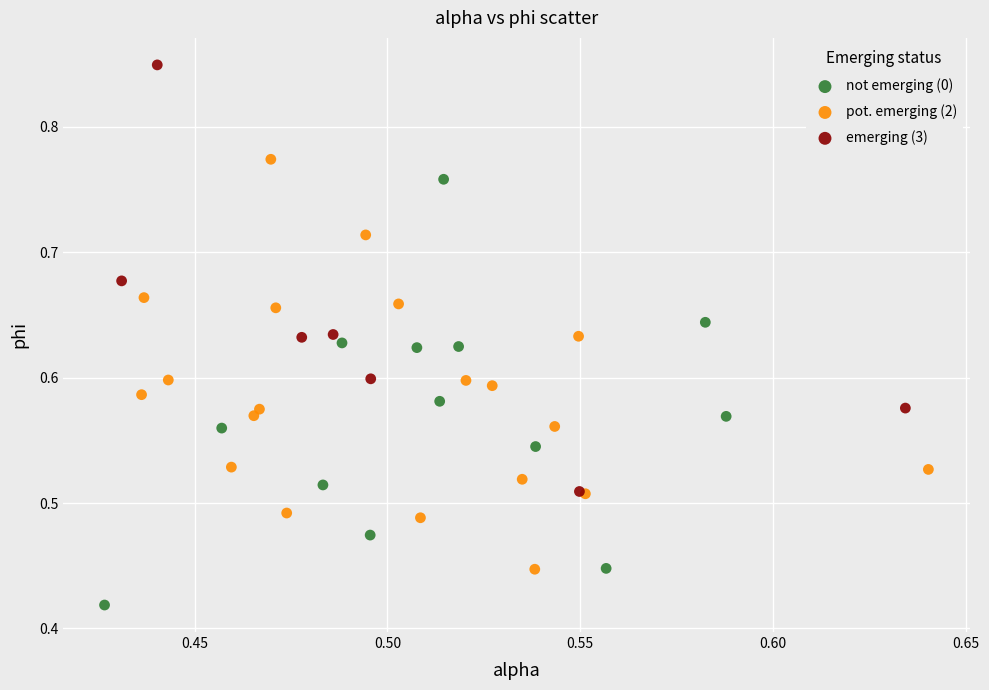

Which series reaches the maximum Y coordinate?

emerging (3)